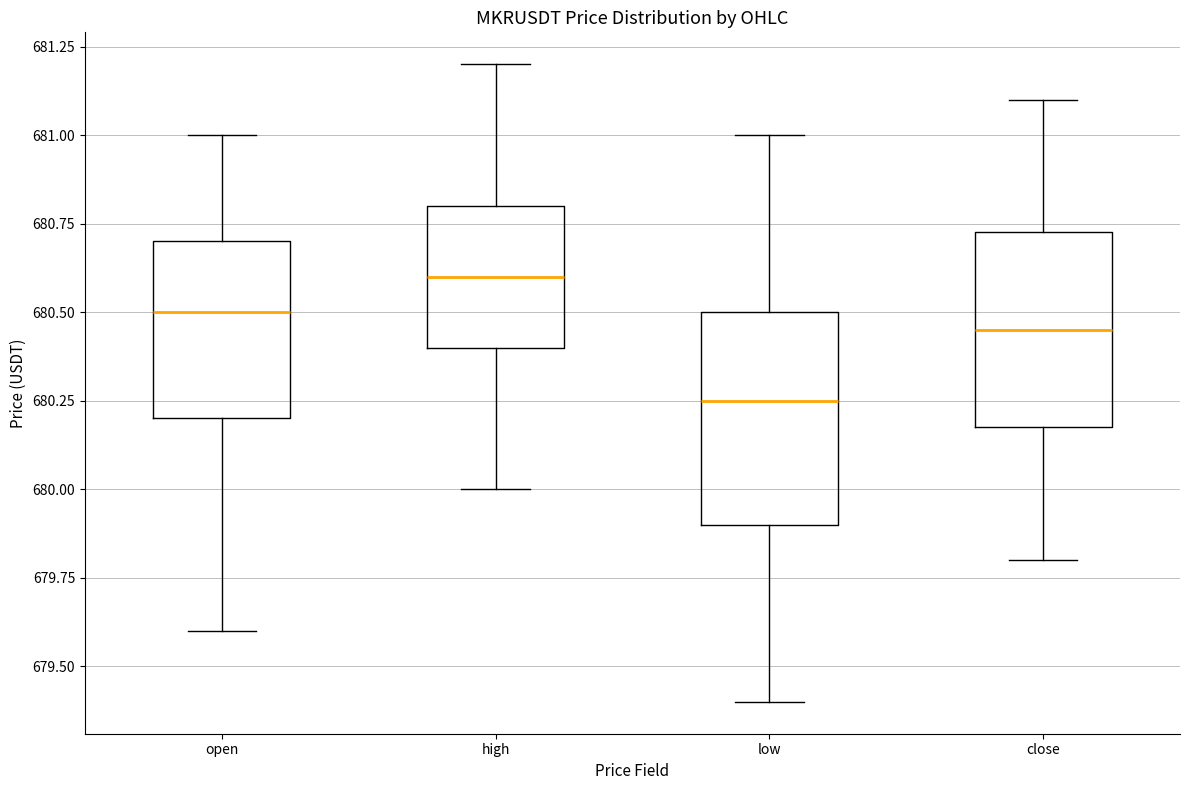

Reading left to right, transcribe this box plot: for each box, give where its median line is, the range the box spans, and where its two whiskers end, as read against the y-axis. The values are not printed on the chart, so give them approximately, as read against the axis.

open: median 680.50, box 680.20 to 680.70, whiskers 679.60 to 681.00
high: median 680.60, box 680.40 to 680.80, whiskers 680.00 to 681.20
low: median 680.25, box 679.90 to 680.50, whiskers 679.40 to 681.00
close: median 680.45, box 680.20 to 680.75, whiskers 679.80 to 681.10